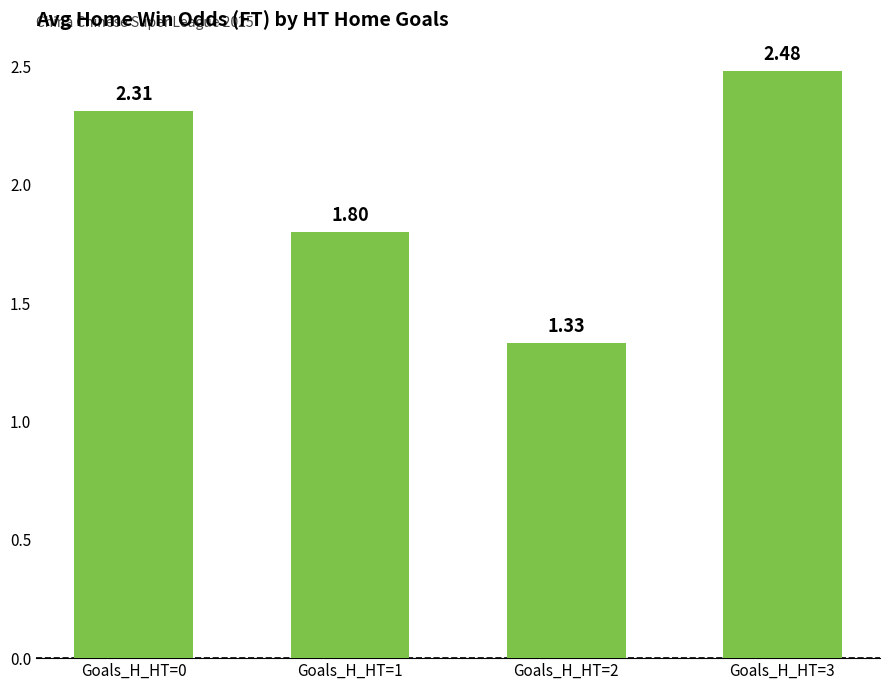

Which has a higher value, Goals_H_HT=2 or Goals_H_HT=3?

Goals_H_HT=3